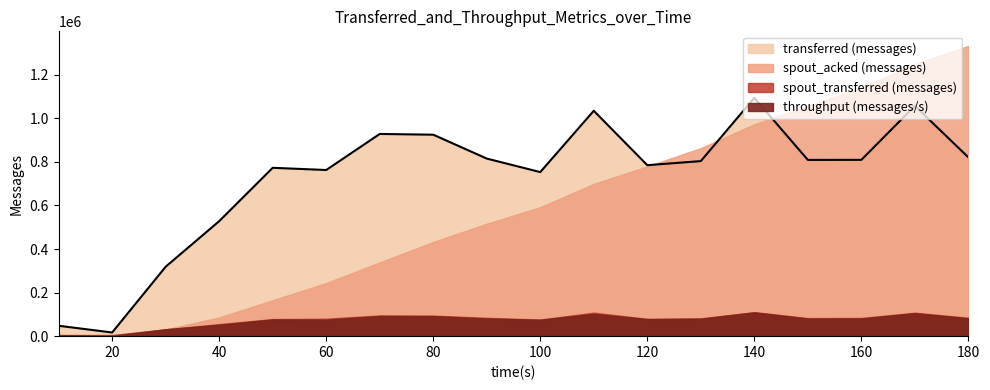

List the series in order of their peak value, lowest first.

throughput (messages/s), spout_transferred (messages), transferred (messages), spout_acked (messages)